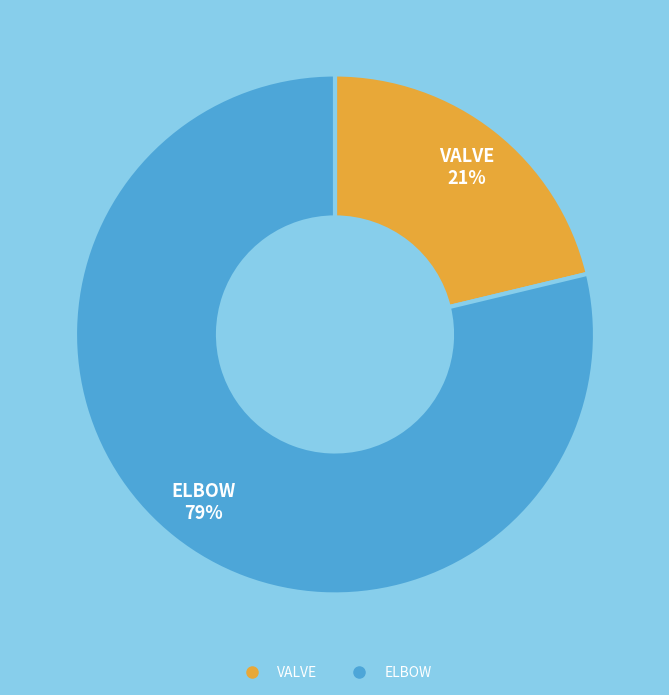

Is there a majority slice in this chart?

Yes